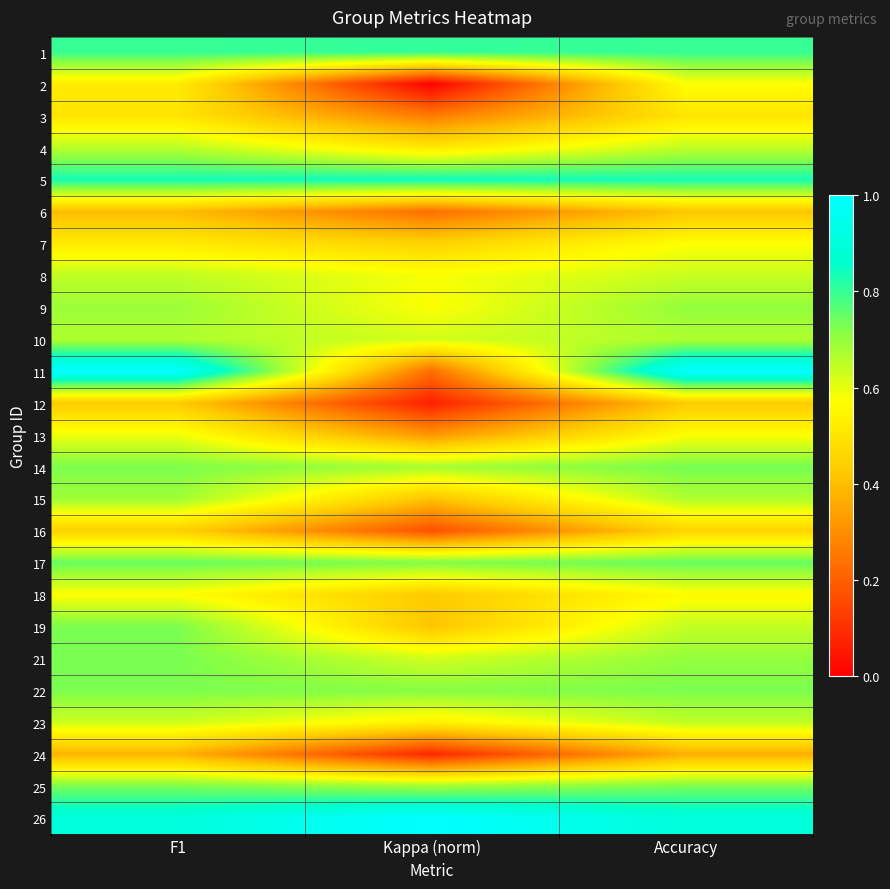

Between Accuracy and F1, which is larger?

Accuracy